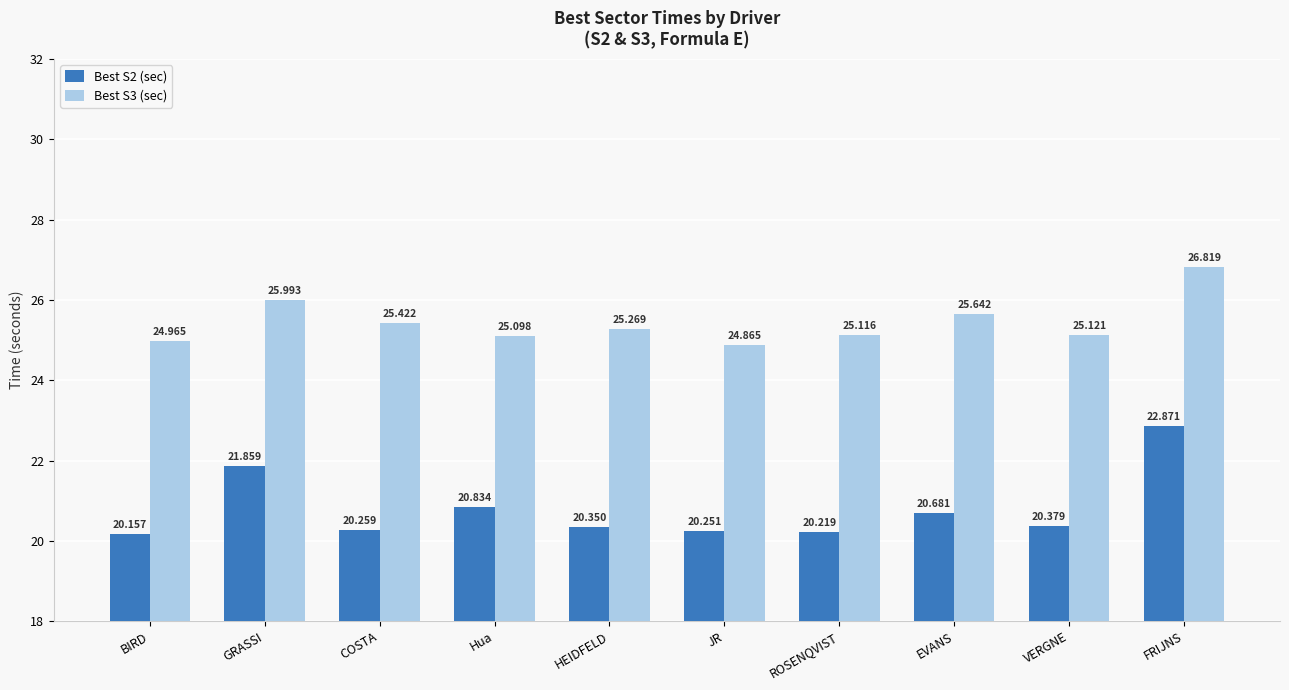

Reading left to right, transcribe all the data shown in this chart.

Best S2 (sec): BIRD=20.2	GRASSI=21.9	COSTA=20.3	Hua=20.8	HEIDFELD=20.4	JR=20.3	ROSENQVIST=20.2	EVANS=20.7	VERGNE=20.4	FRIJNS=22.9
Best S3 (sec): BIRD=25.0	GRASSI=26.0	COSTA=25.4	Hua=25.1	HEIDFELD=25.3	JR=24.9	ROSENQVIST=25.1	EVANS=25.6	VERGNE=25.1	FRIJNS=26.8